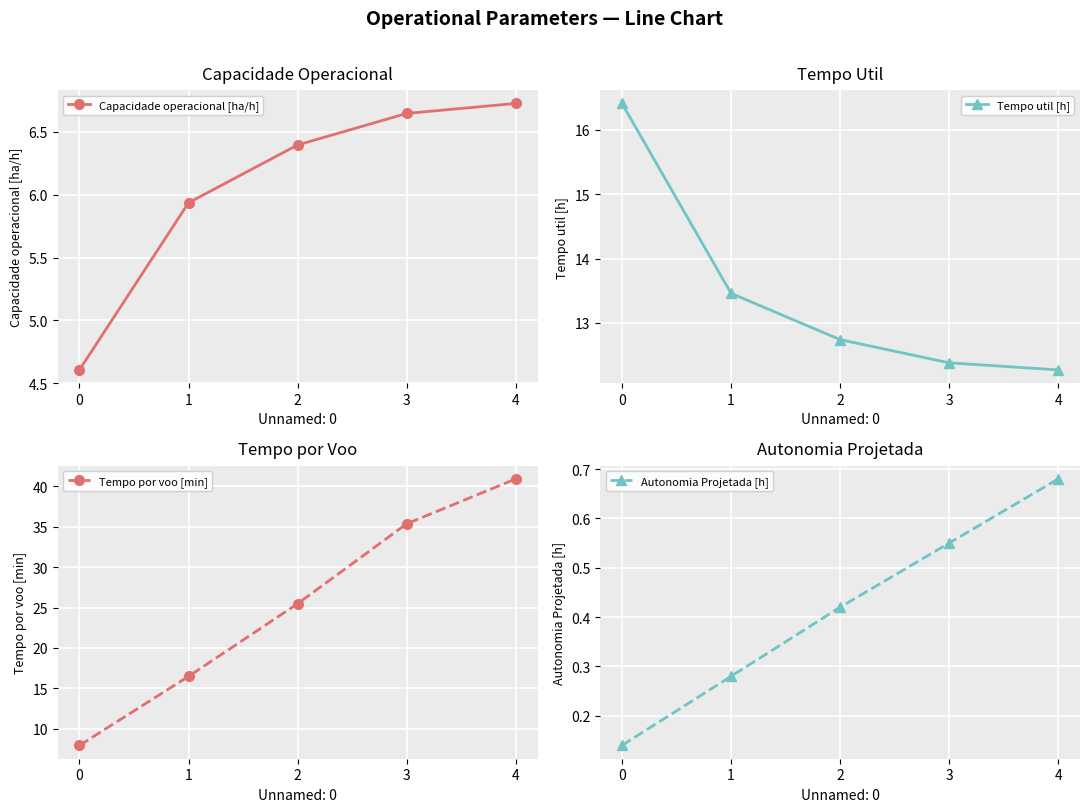

What is the greatest value displayed?

40.9